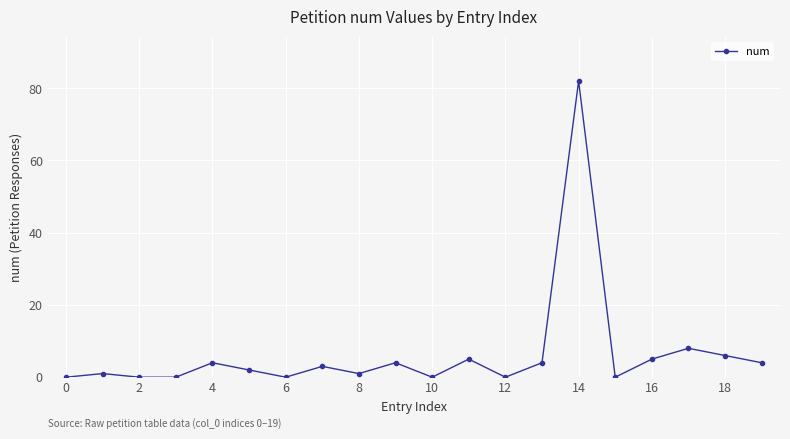

Reading left to right, what are all the values shown in this chart?

0	1	0	0	4	2	0	3	1	4	0	5	0	4	82	0	5	8	6	4